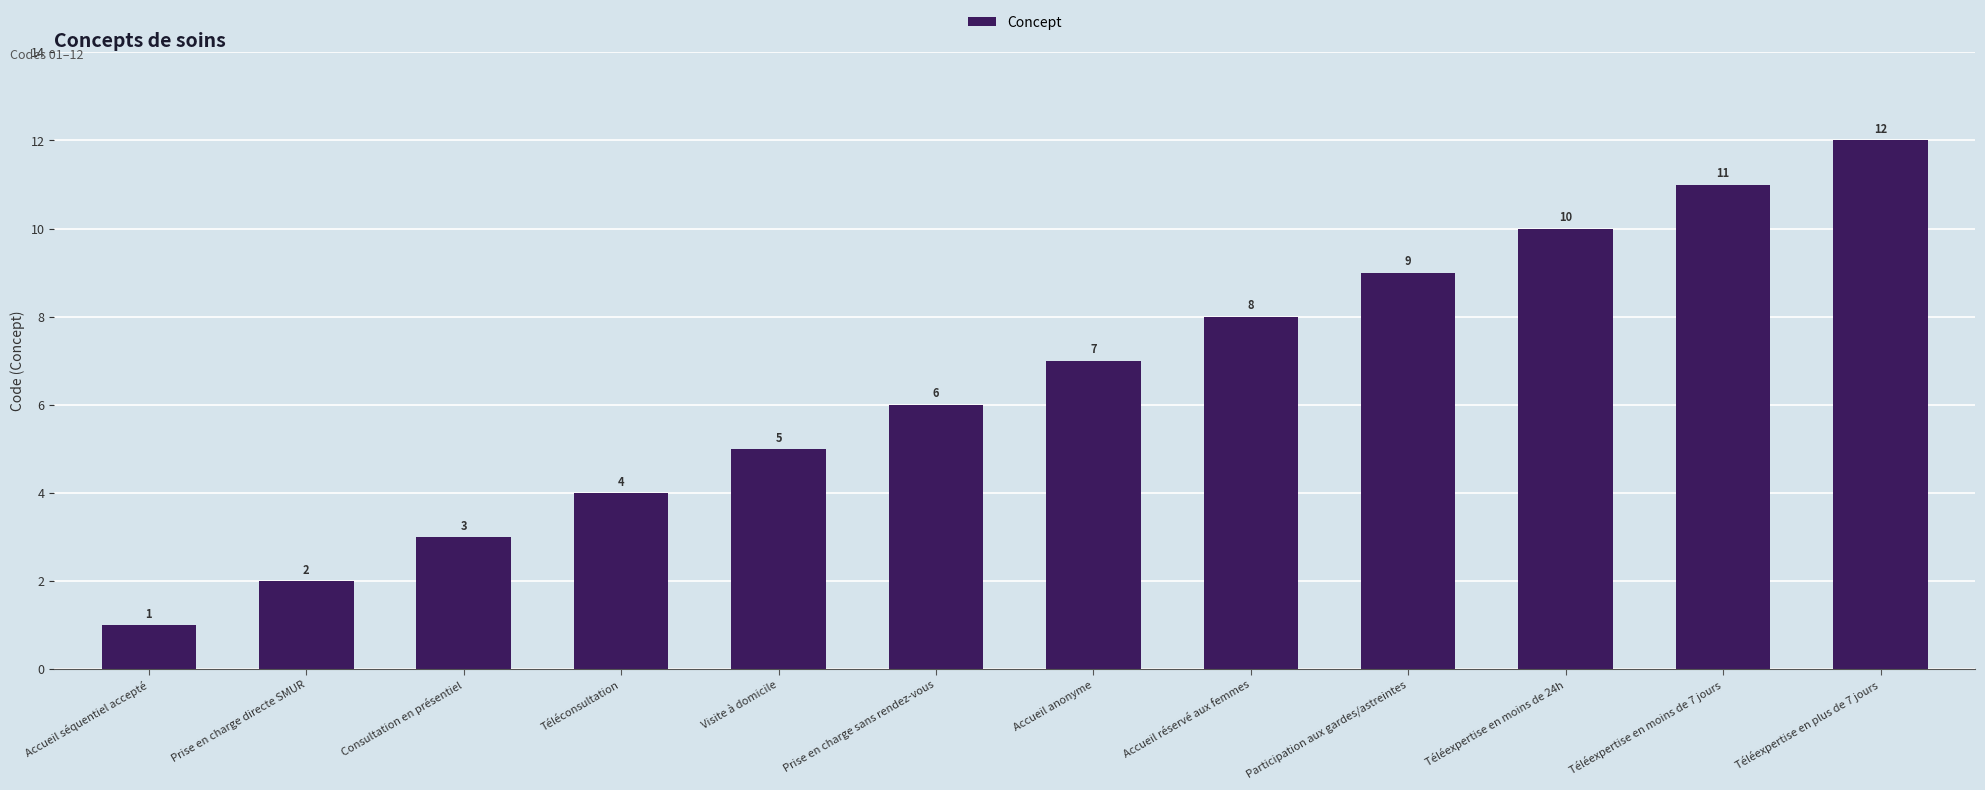

Which has a higher value, Accueil anonyme or Participation aux gardes/astreintes?

Participation aux gardes/astreintes